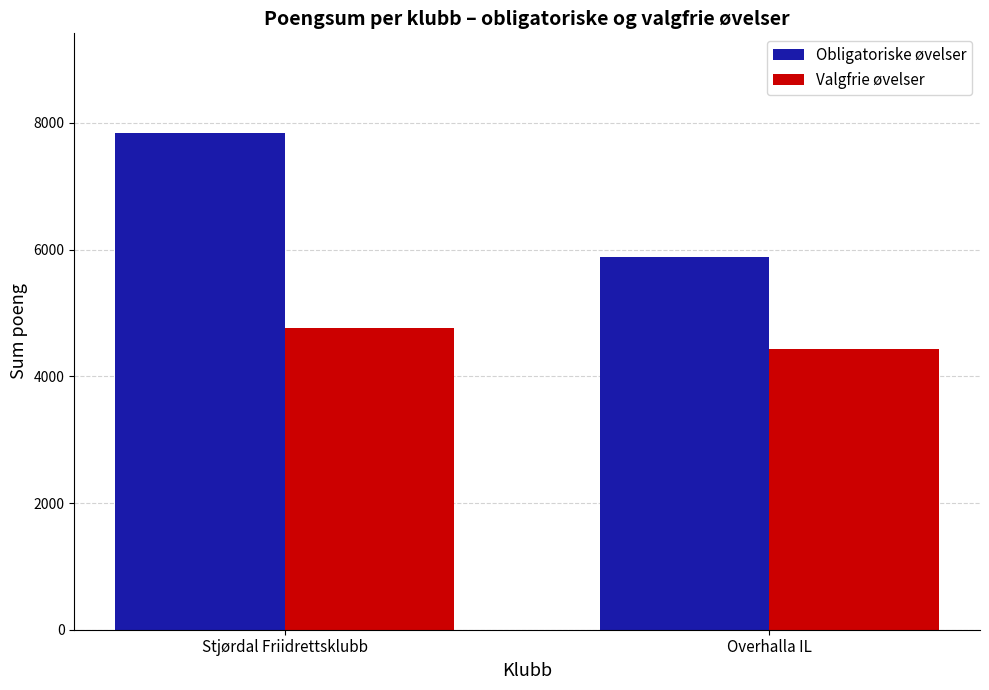

How many bars are there in total?

4